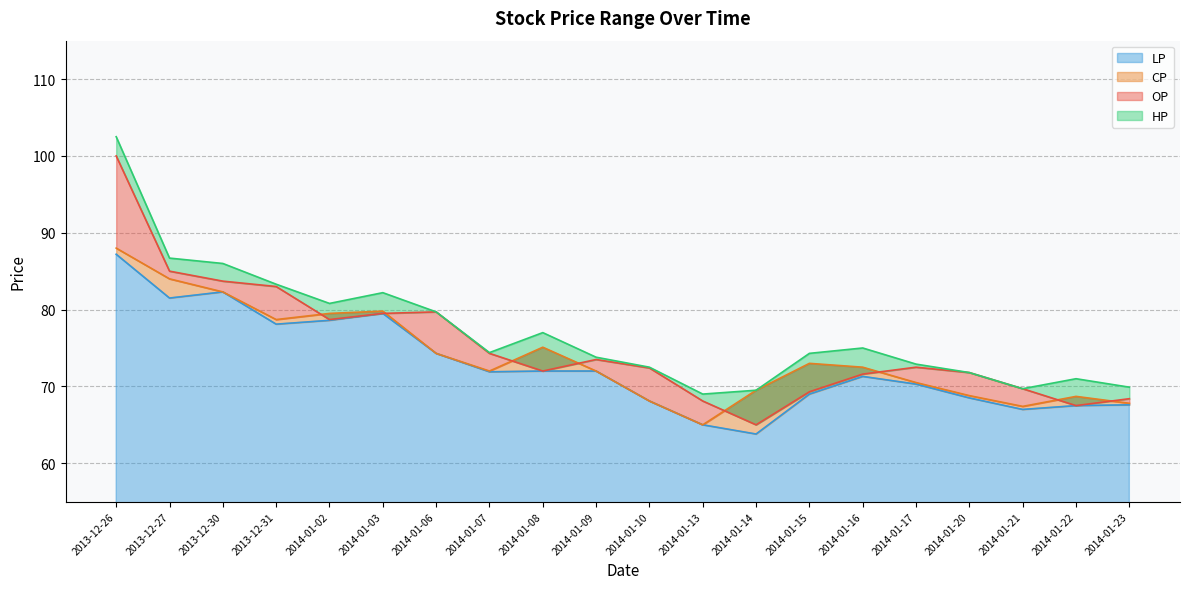

What is the label of the 14th point from the right?

2014-01-06